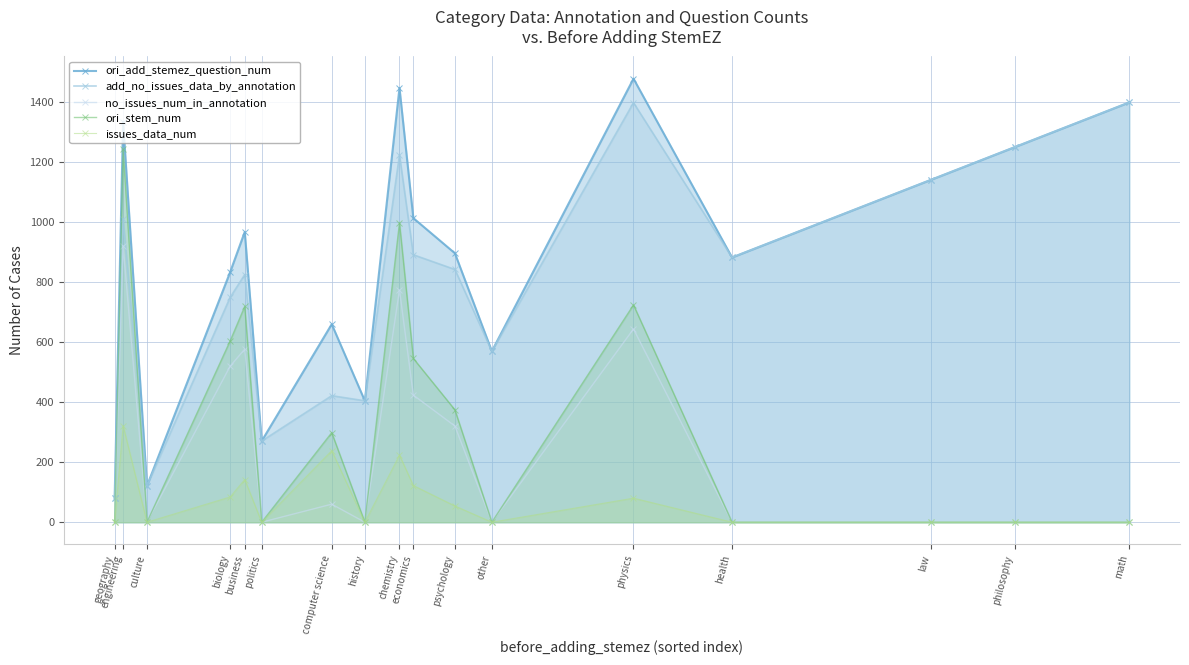

How many data points in ori_add_stemez_question_num are less than 895?

8